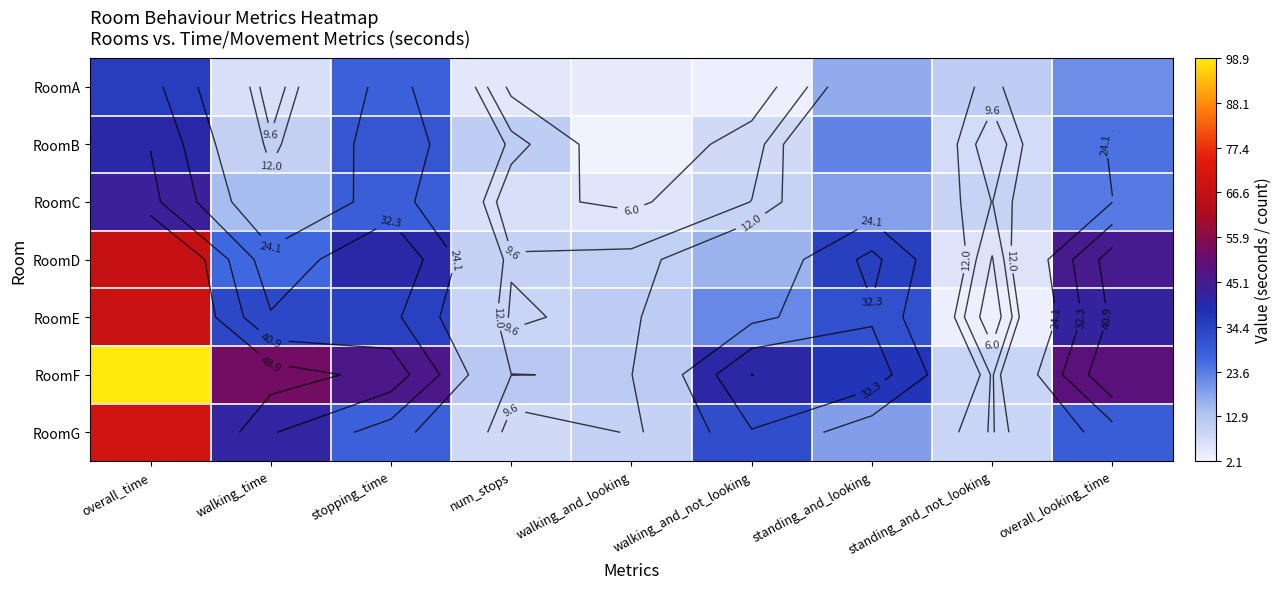

What is the average value of the RoomF series?

39.7